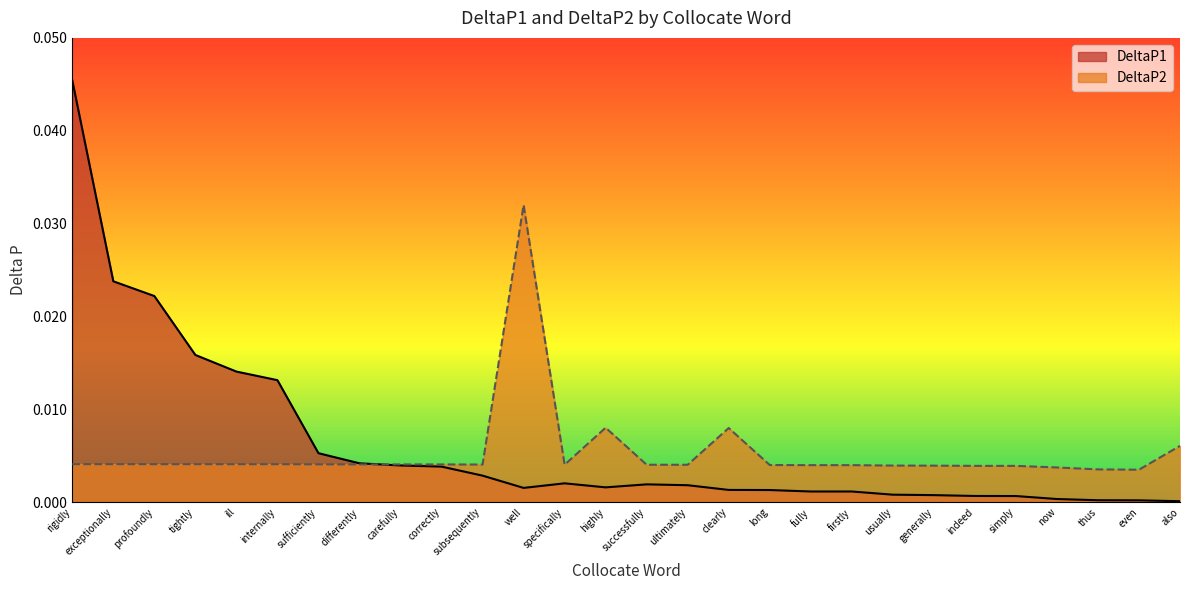

True or false: DeltaP1 and DeltaP2 intersect in this chart.

True